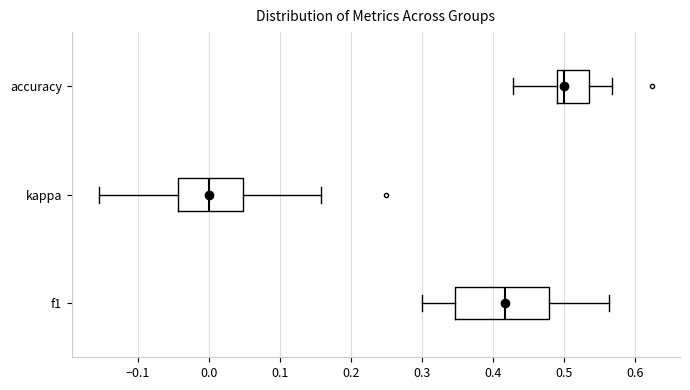

Which box has the furthest to the left median line?

kappa